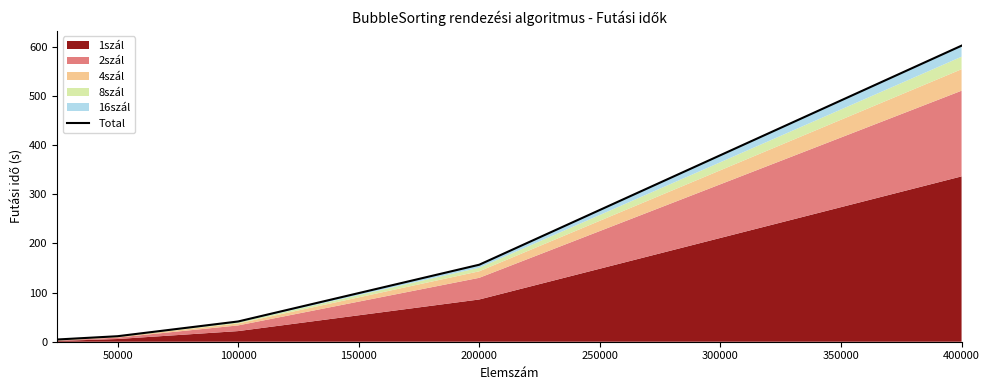

What is the value of the 5th point from the left?

602.3